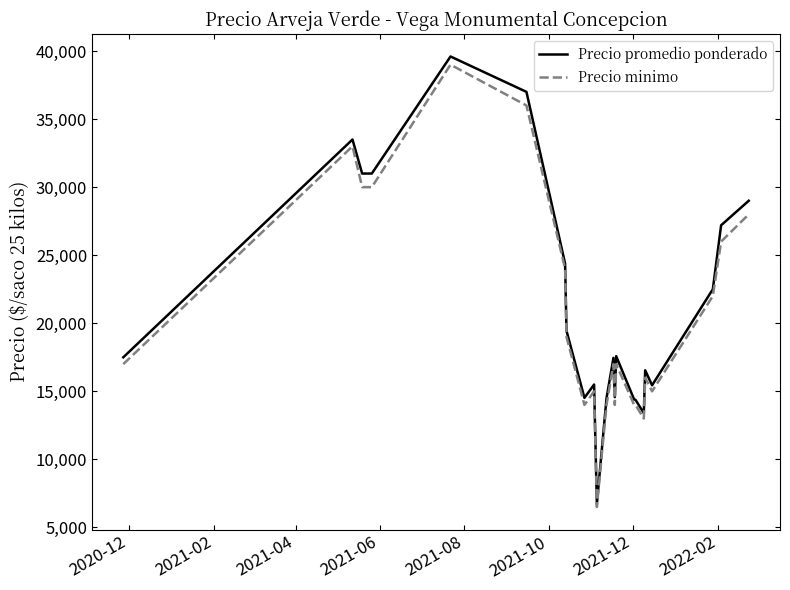

What is the sum of all Precio promedio ponderado values?

487147